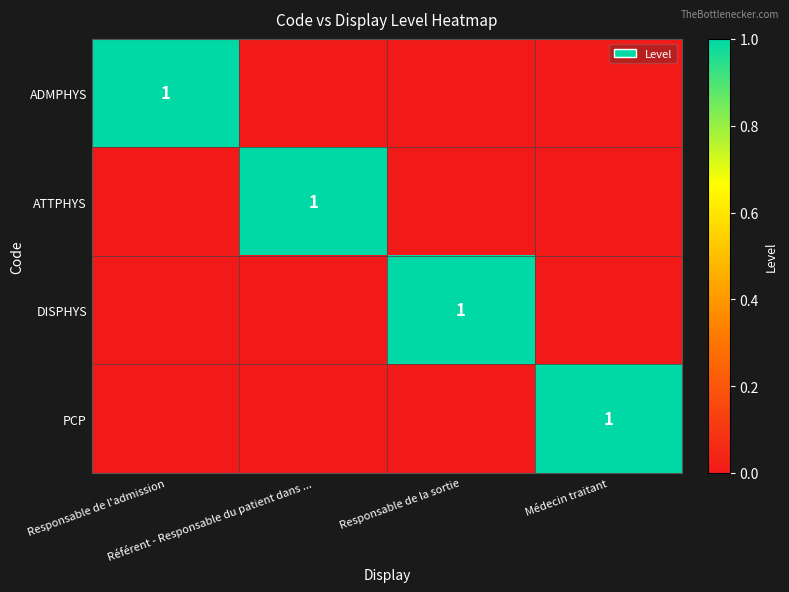

Which series has the largest range (max minus min)?

ADMPHYS